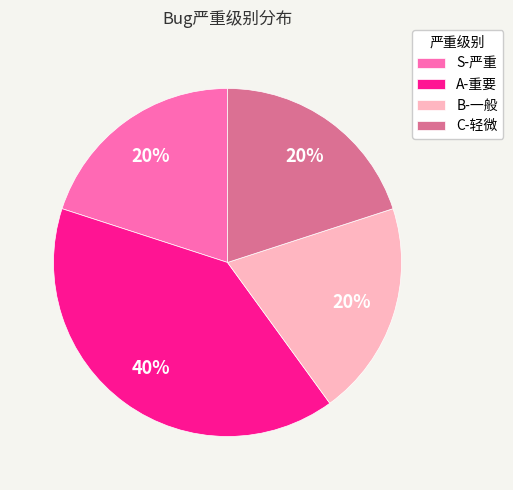

Does S-严重 account for over 50% of the chart?

No